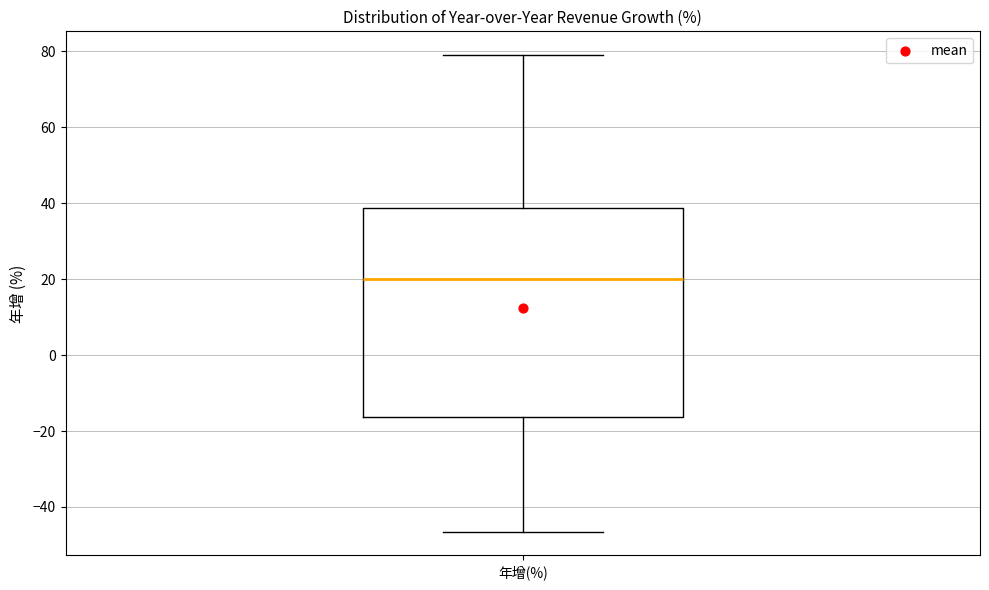

Transcribe this box plot: give where the median line is, the range the box spans, and where the two whiskers end, as read against the y-axis. The values are not printed on the chart, so give them approximately, as read against the axis.

median 20, box -16 to 38, whiskers -46 to 80